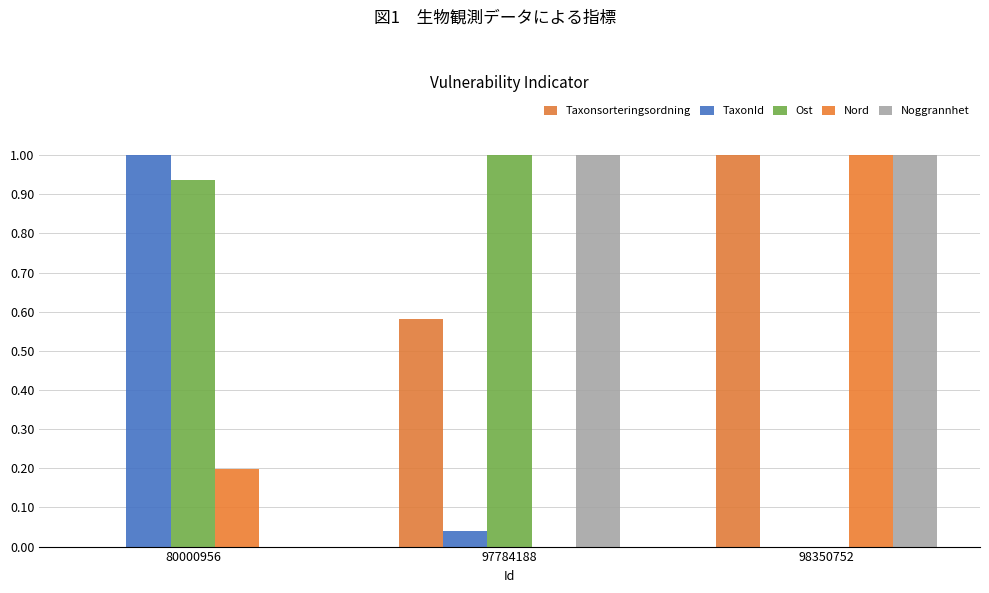

At which label is Noggrannhet closest to 0?

80000956